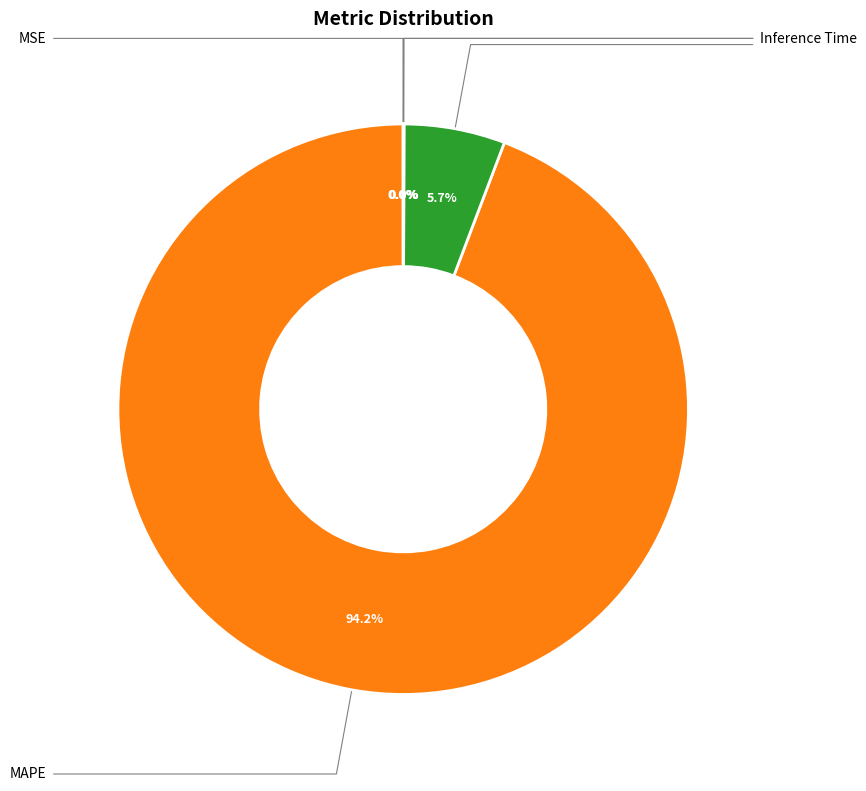

Rank the categories by value from highest to lowest.

MAPE, SMAPE, Inference Time, Training Time, MSE